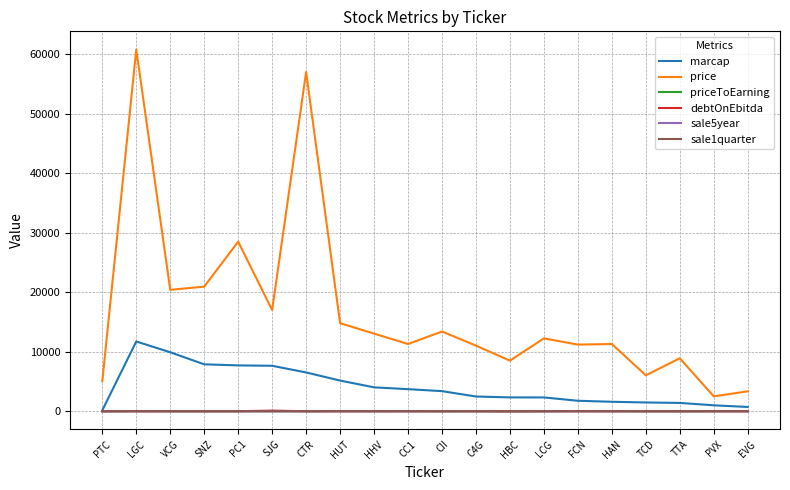

What is the difference between the marcap values at PVX and HUT?

4160.0